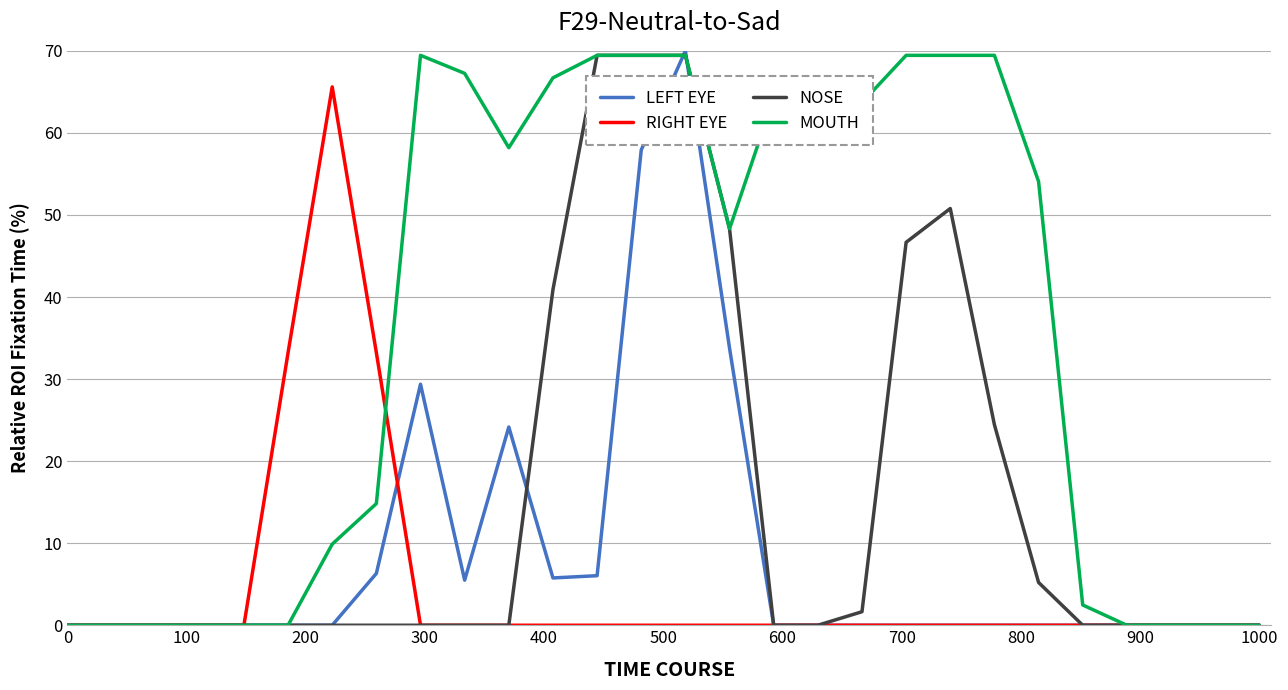

What is the highest value of the LEFT EYE series?

70.0